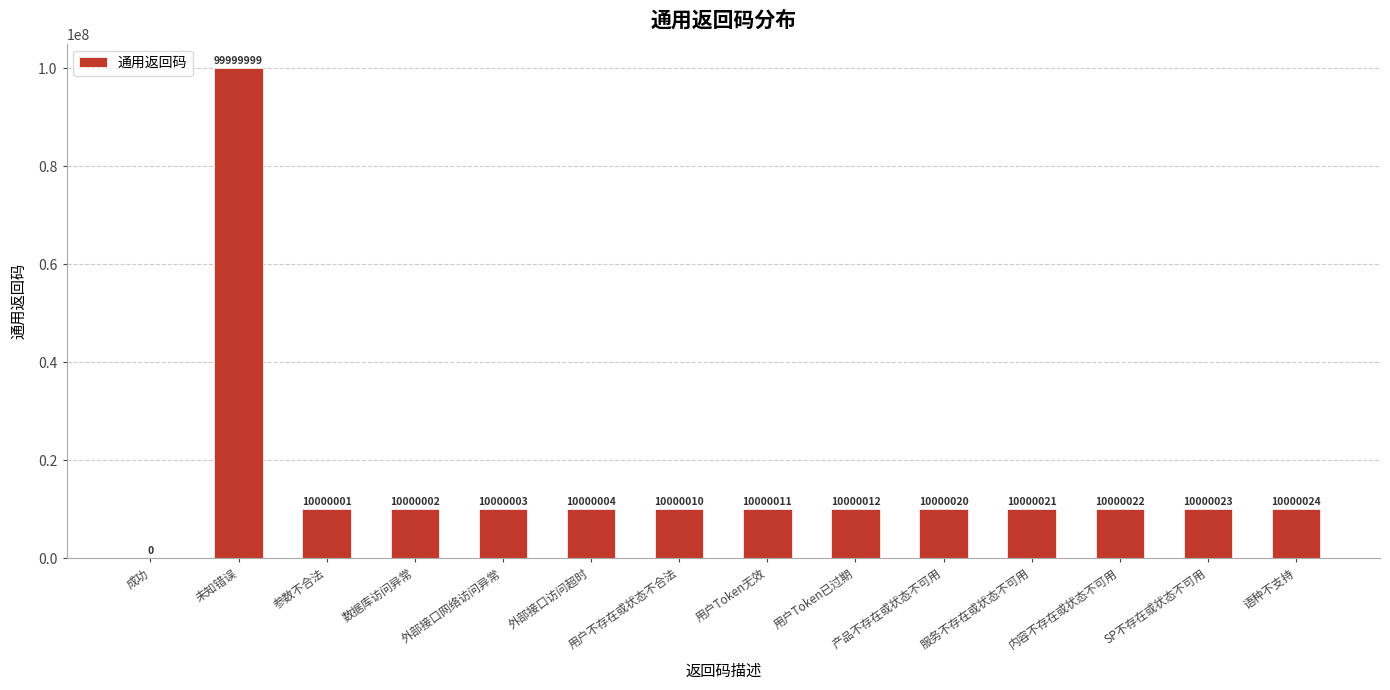

How many values are above zero?

13